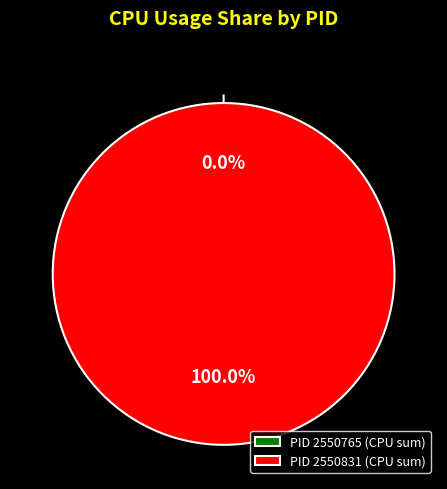

How many segments does this pie chart have?

2